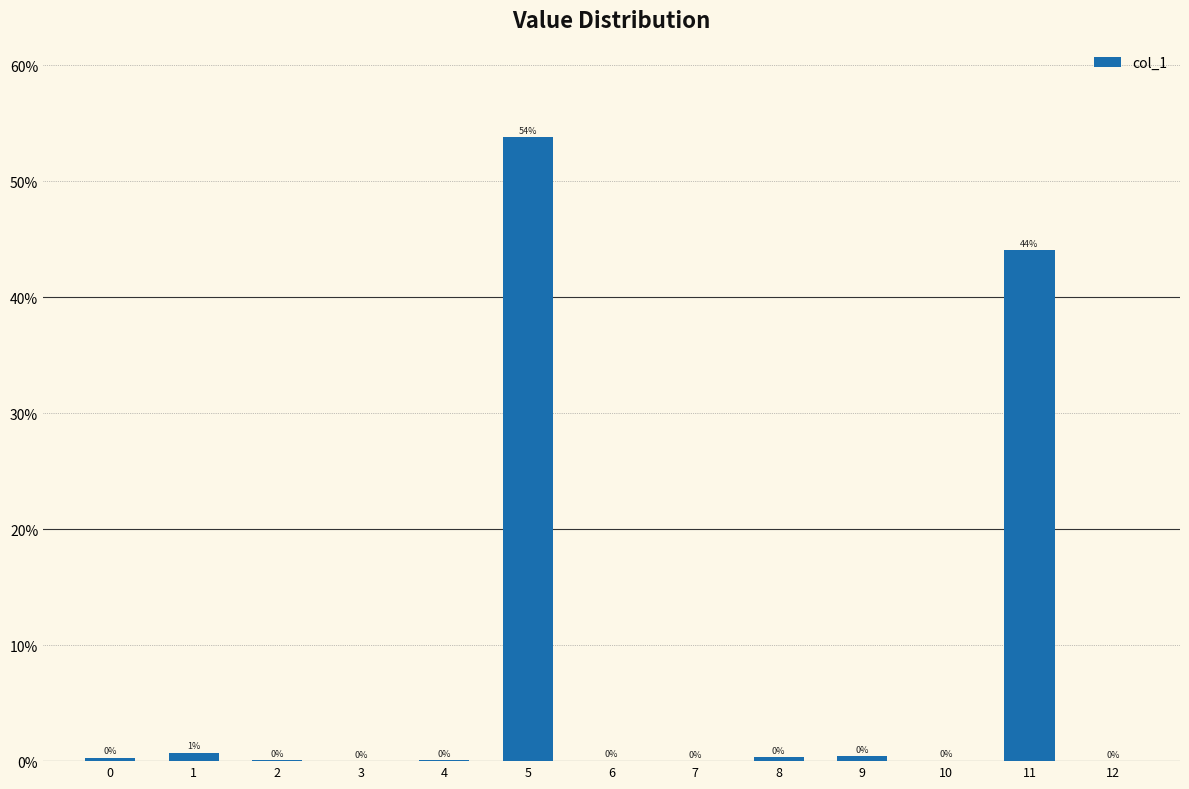

How many categories are shown in the chart?

13